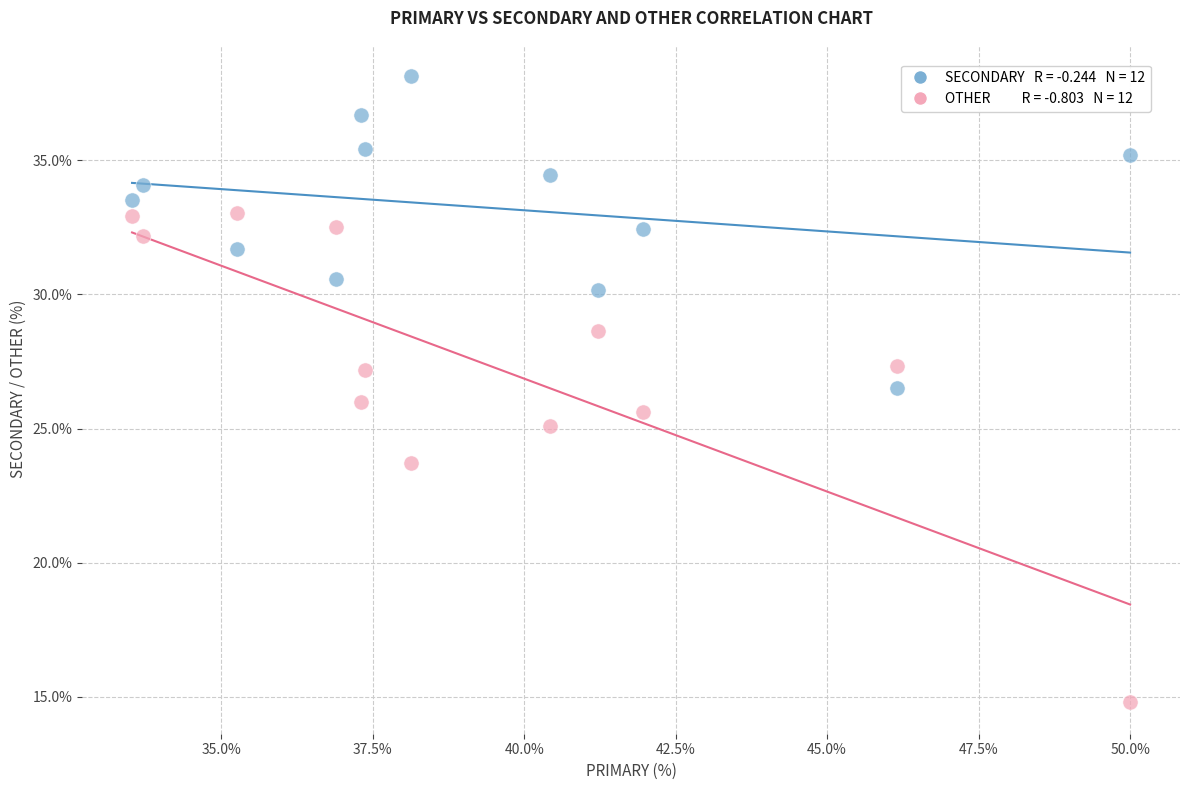

Across all data points, what is the range of X values (max minus min)?

16.5